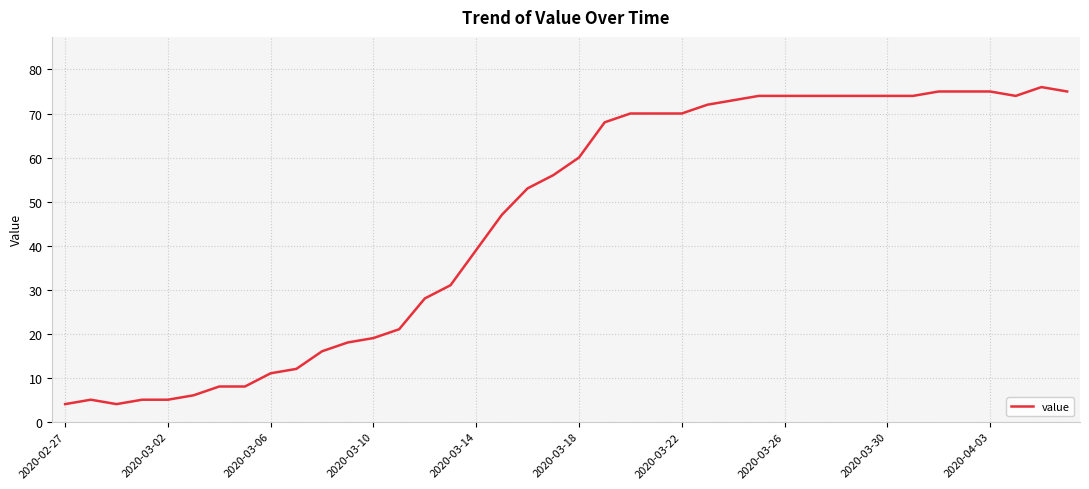

What is the difference between the maximum and minimum values?

72